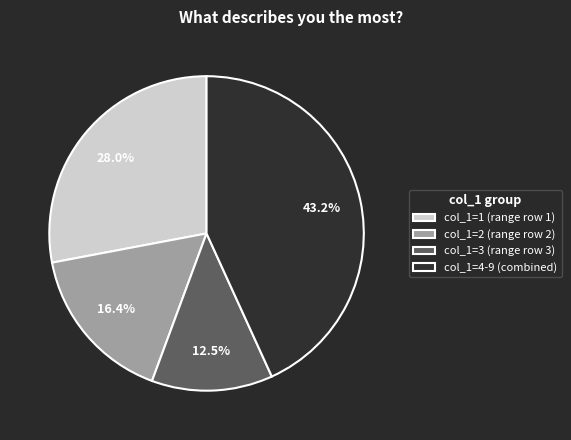

Does col_1=4-9 (combined) represent more than half of the total?

No